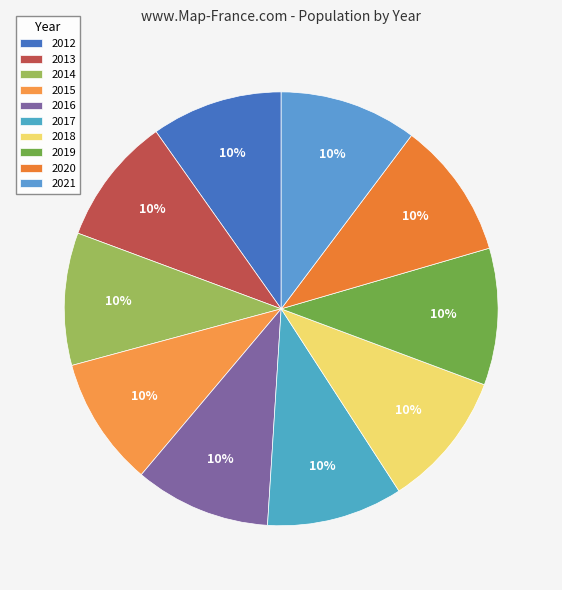

Is it true that 2018 is 10% of the pie?

True